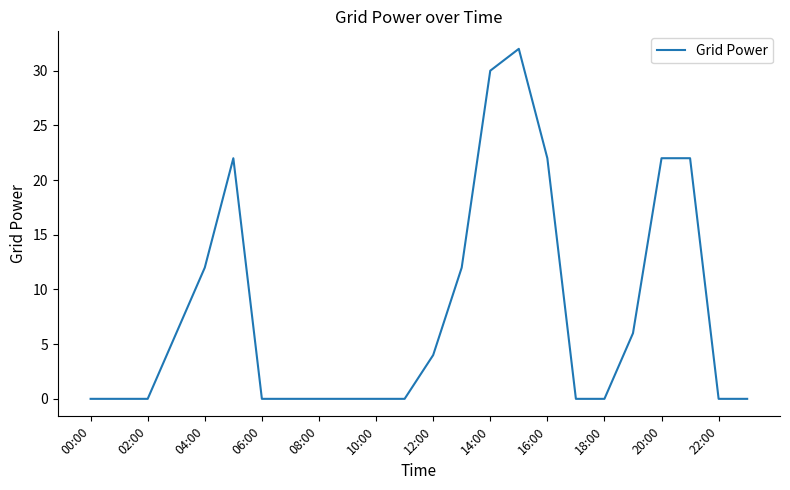

Count the number of categories in the chart.

24